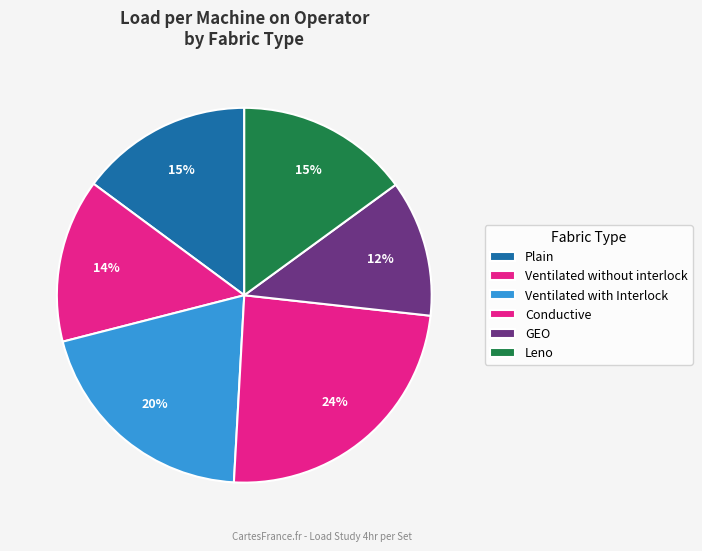

Count the number of slices in the pie.

6